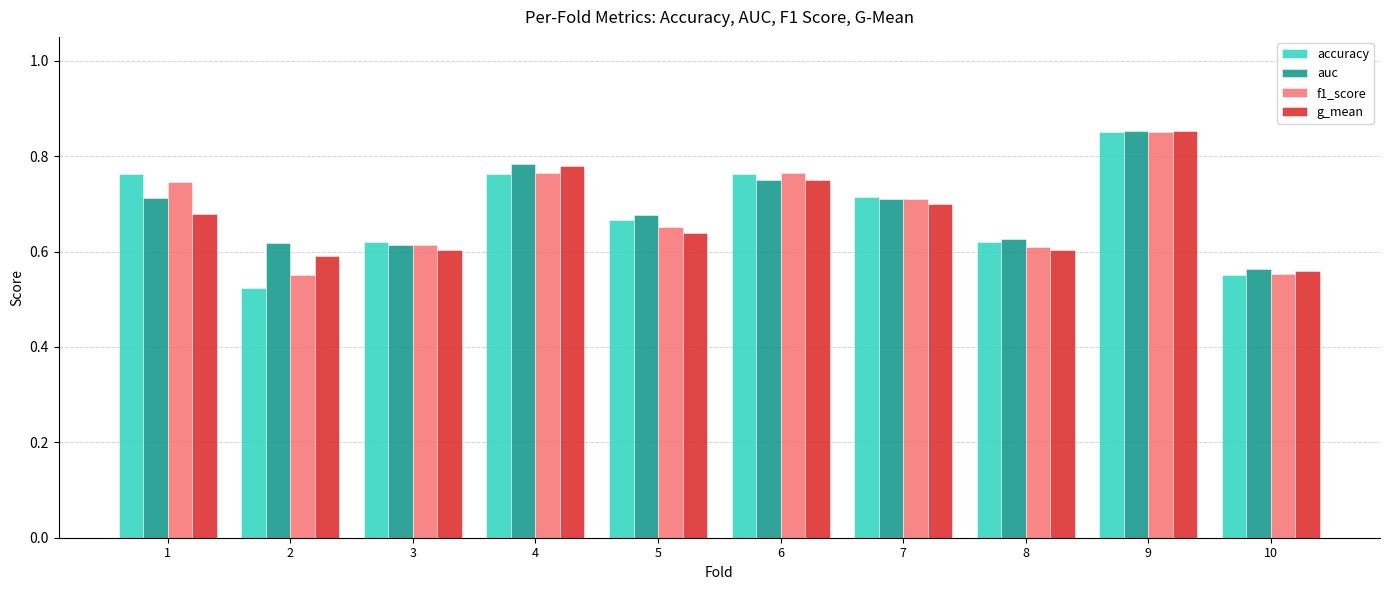

What is the sum of the accuracy values at 5 and 4?

1.4